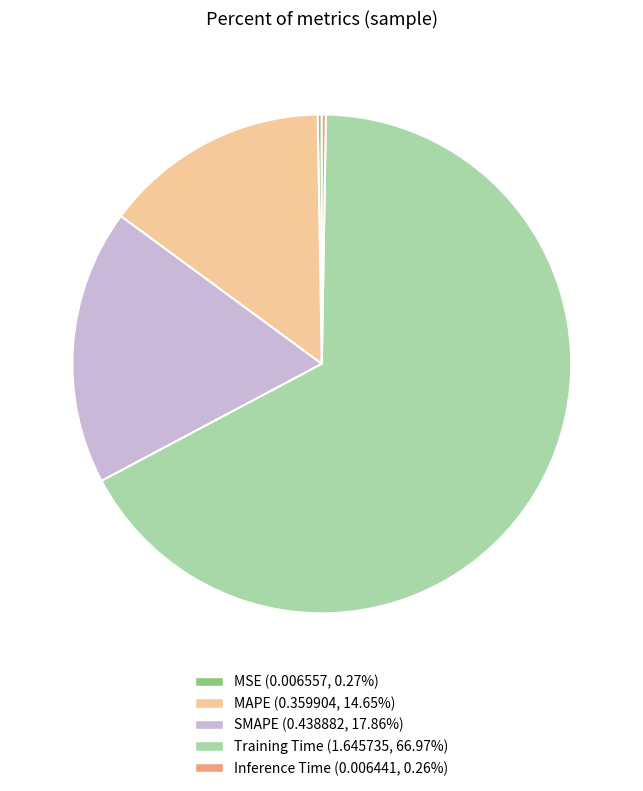

Does Training Time (1.645735, 66.97%) account for over 50% of the chart?

Yes